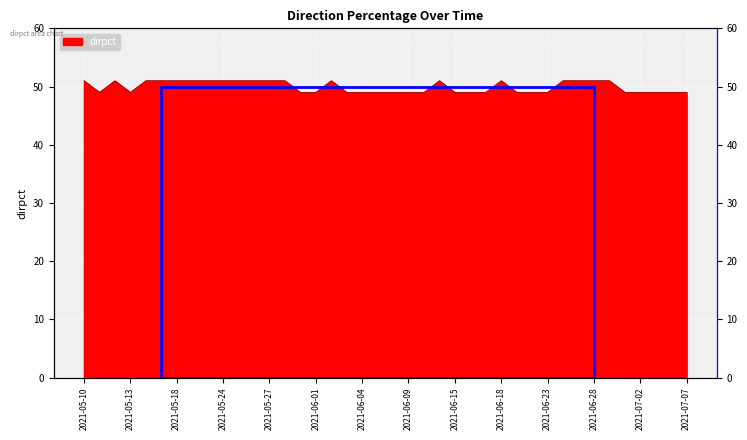

Approximately how many times larger is the value at 2021-05-17 compared to 2021-05-31?

1.0